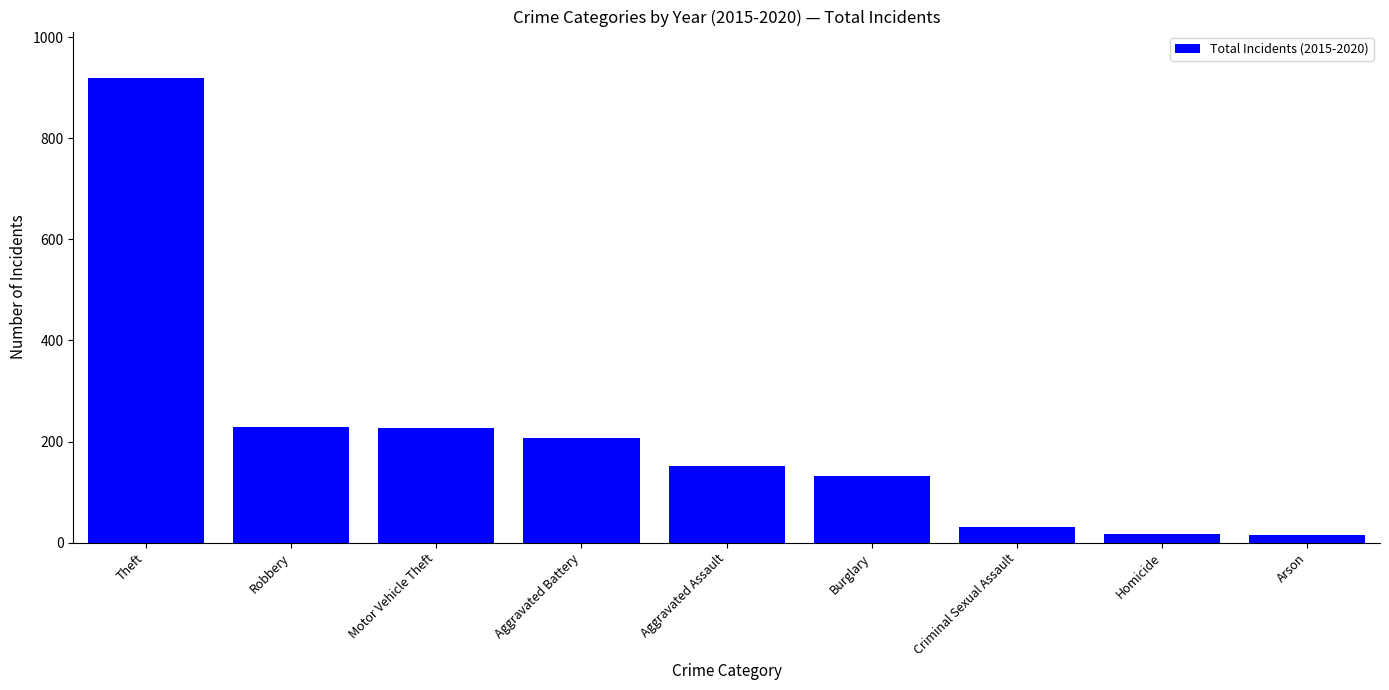

What is the maximum value shown in the chart?

919